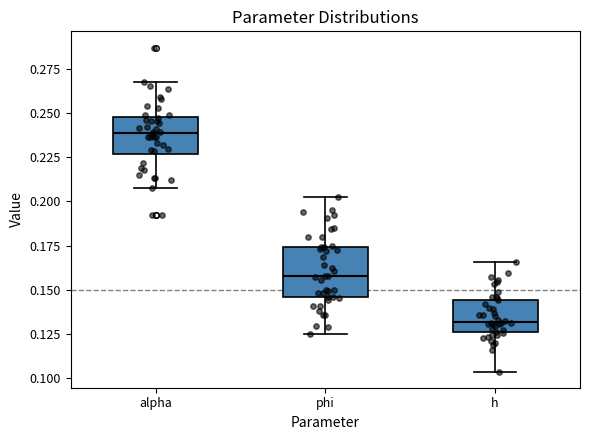

Which box's median line is the lowest?

h